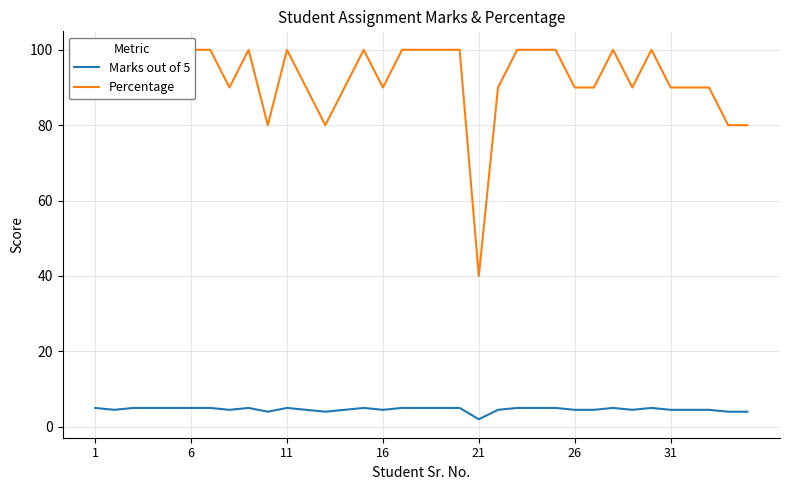

Is this an area chart (filled region under the line)?

No